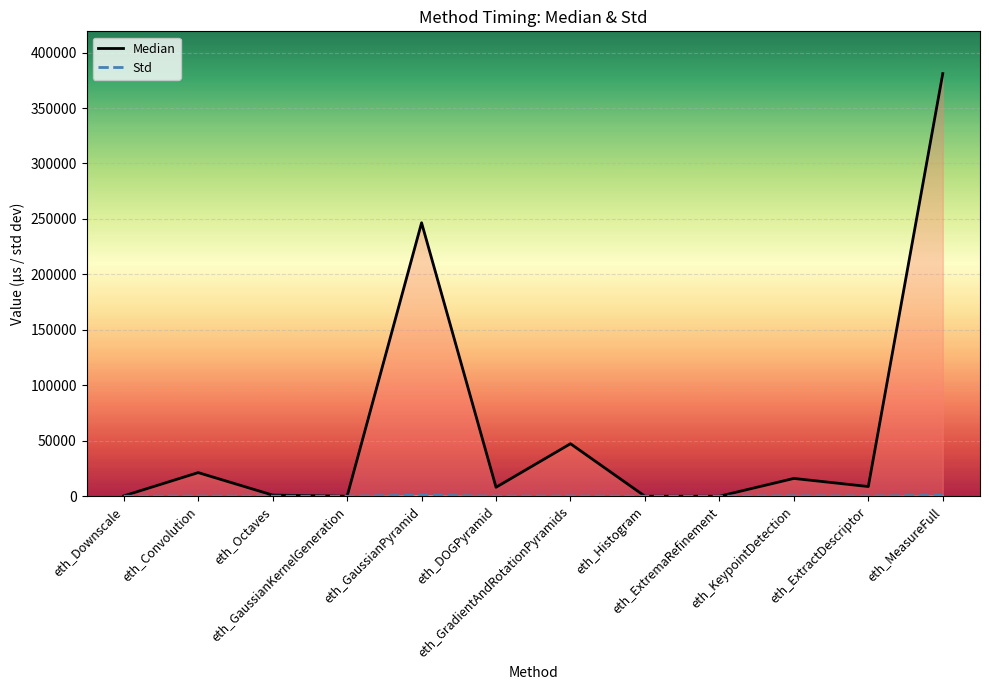

Which series has the widest spread of values?

Median